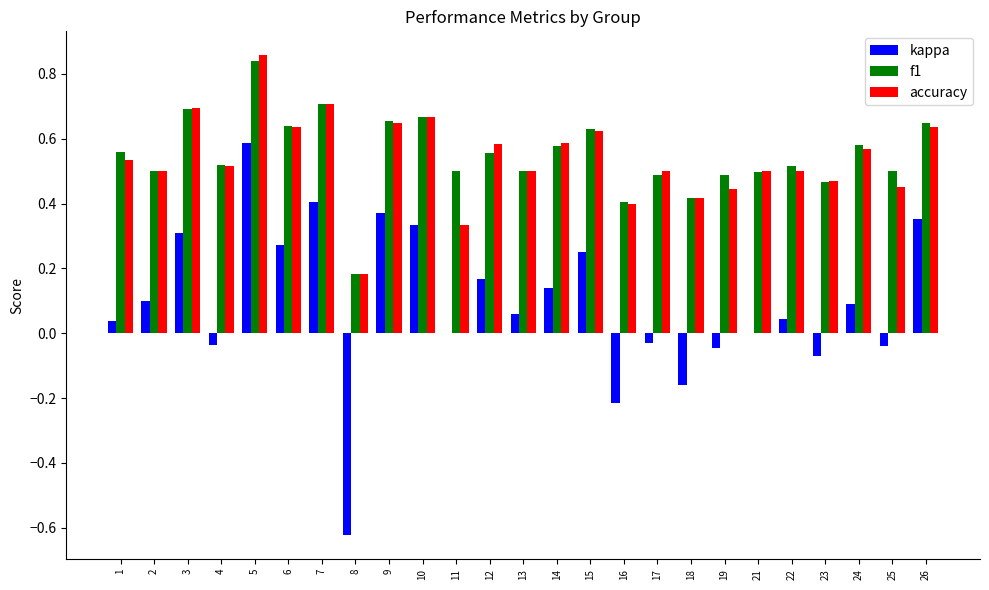

Are the bars grouped side by side (vs. stacked)?

Yes